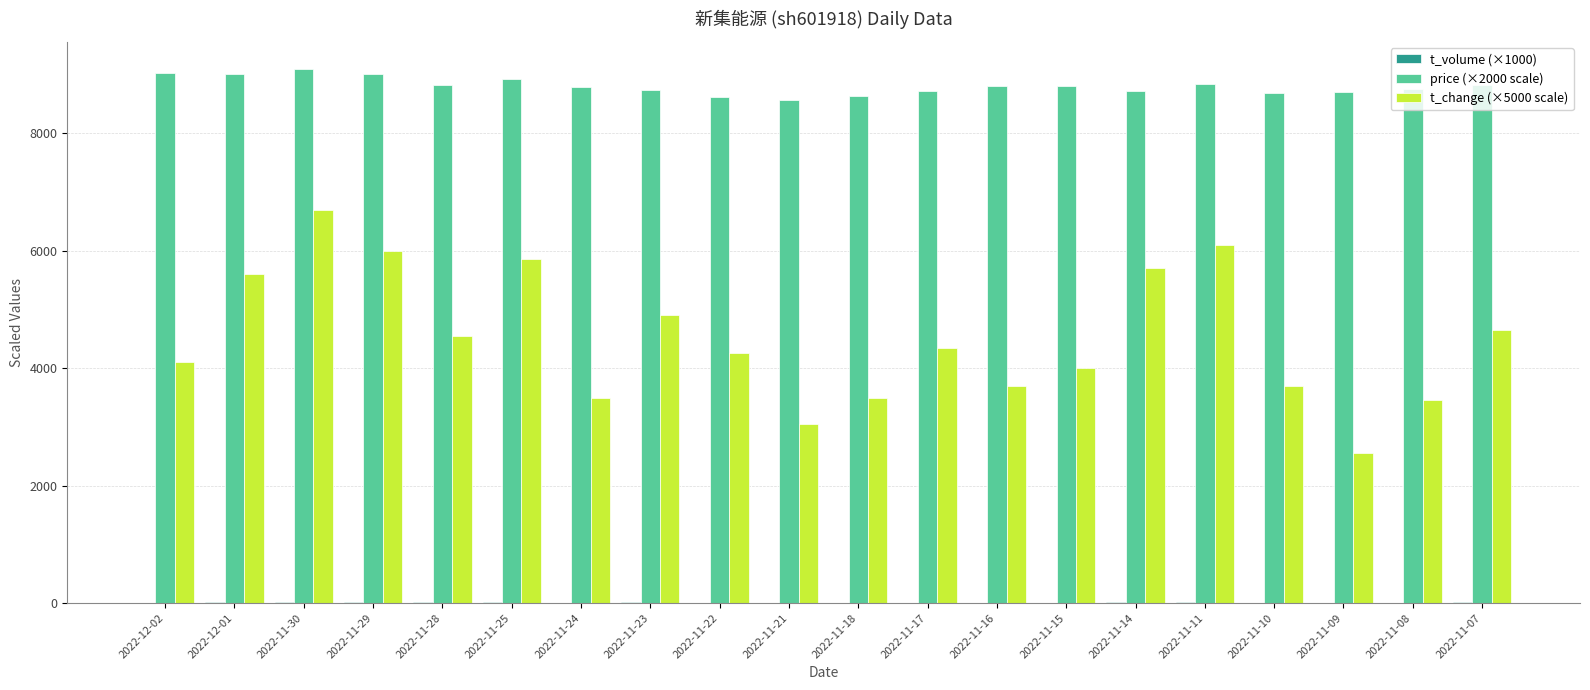

What is the highest value of the t_change (×5000 scale) series?

6700.0